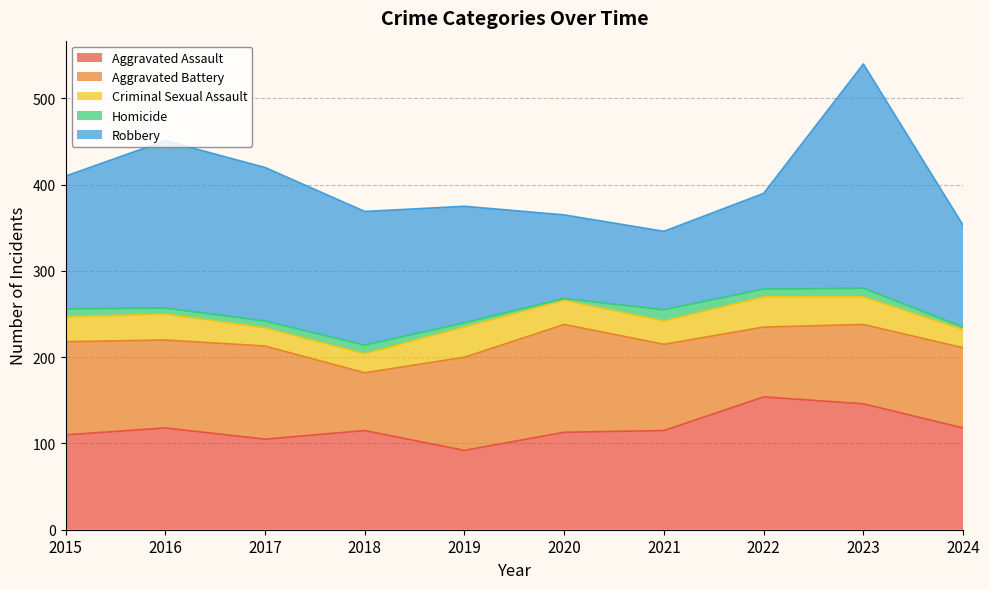

Reading left to right, list all the values displayed in this chart.

Aggravated Assault: 2015=110	2016=118	2017=105	2018=115	2019=92	2020=113	2021=115	2022=154	2023=146	2024=118
Aggravated Battery: 2015=108	2016=102	2017=108	2018=67	2019=108	2020=125	2021=100	2022=81	2023=92	2024=93
Criminal Sexual Assault: 2015=29	2016=30	2017=21	2018=22	2019=35	2020=28	2021=27	2022=35	2023=32	2024=21
Homicide: 2015=9	2016=7	2017=8	2018=10	2019=5	2020=2	2021=13	2022=9	2023=10	2024=3
Robbery: 2015=154	2016=194	2017=178	2018=155	2019=135	2020=97	2021=91	2022=111	2023=260	2024=118